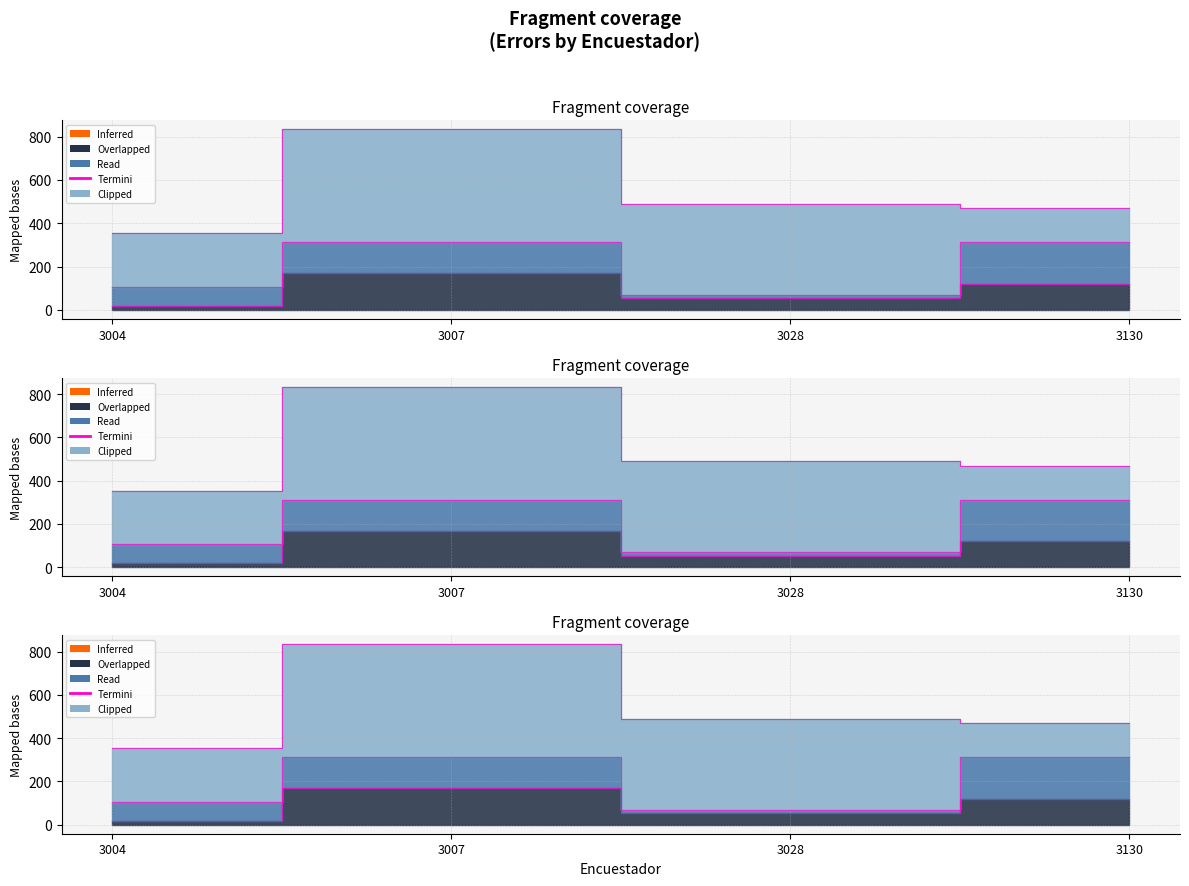

What is the smallest value displayed?

18